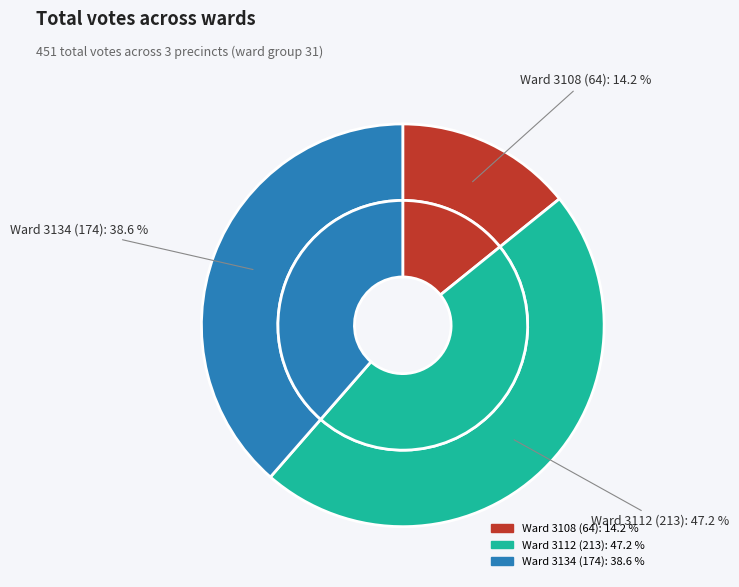

The 3134 slice represents 39% of the pie. True or false?

True